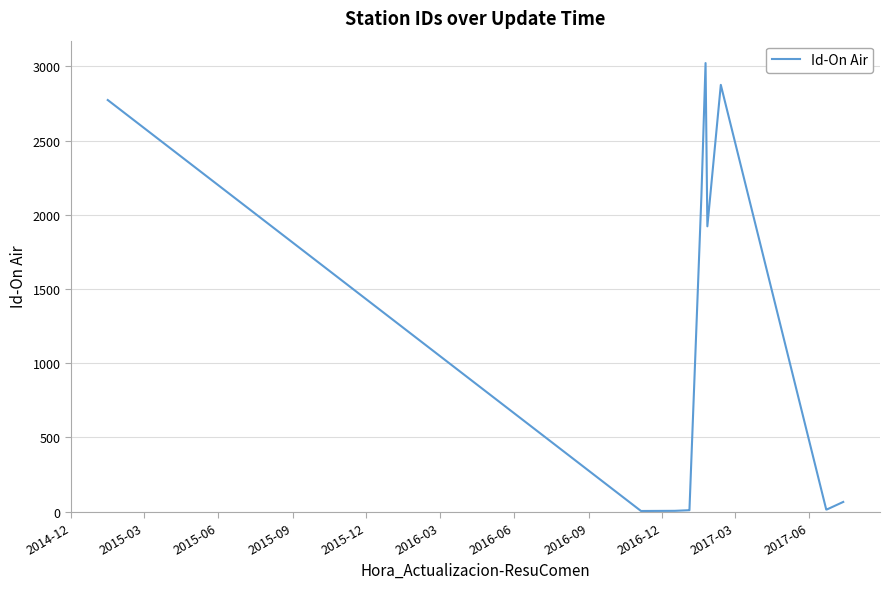

What is the difference between the maximum and minimum values?

3018